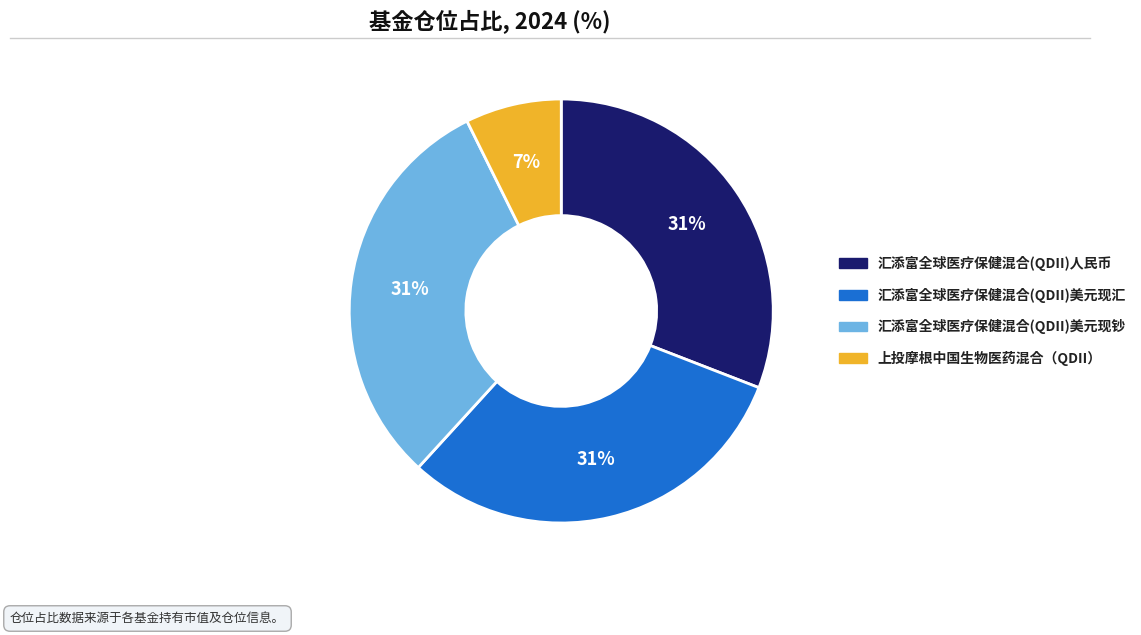

How many slices are in this pie chart?

4